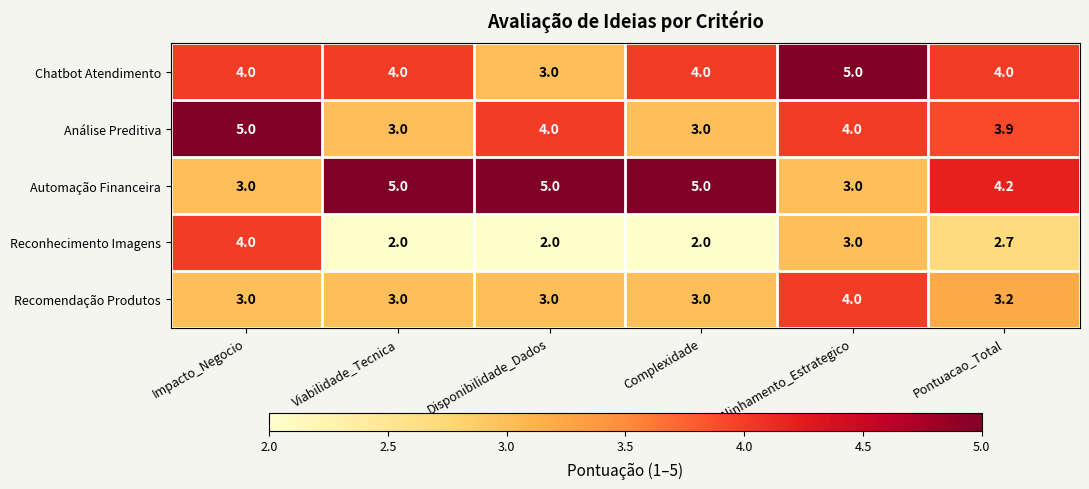

The Reconhecimento Imagens series shows 2.7 at Pontuacao_Total. True or false?

True